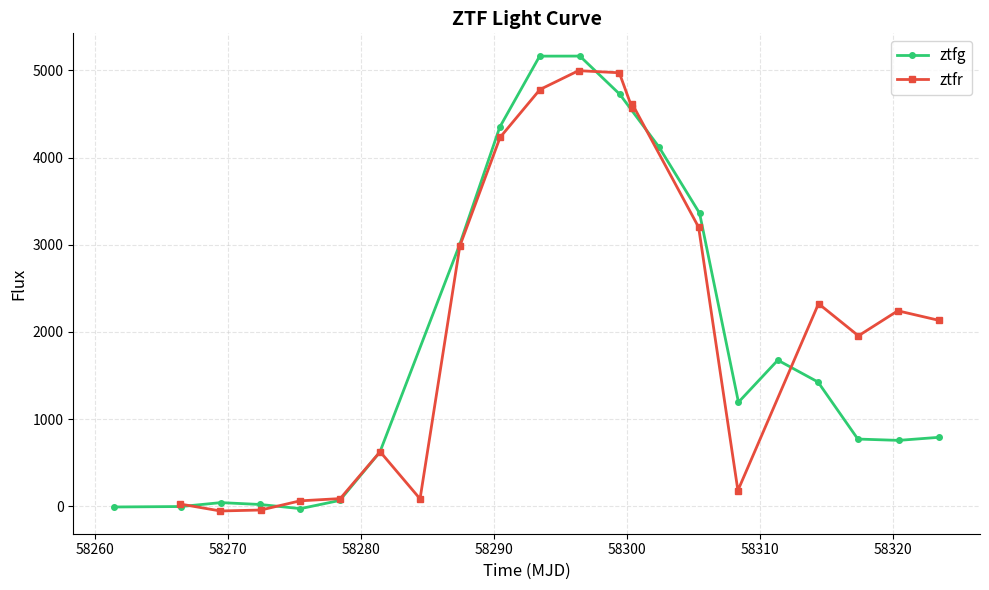

Rank the series by their average value, from lowest to highest.

ztfg, ztfr